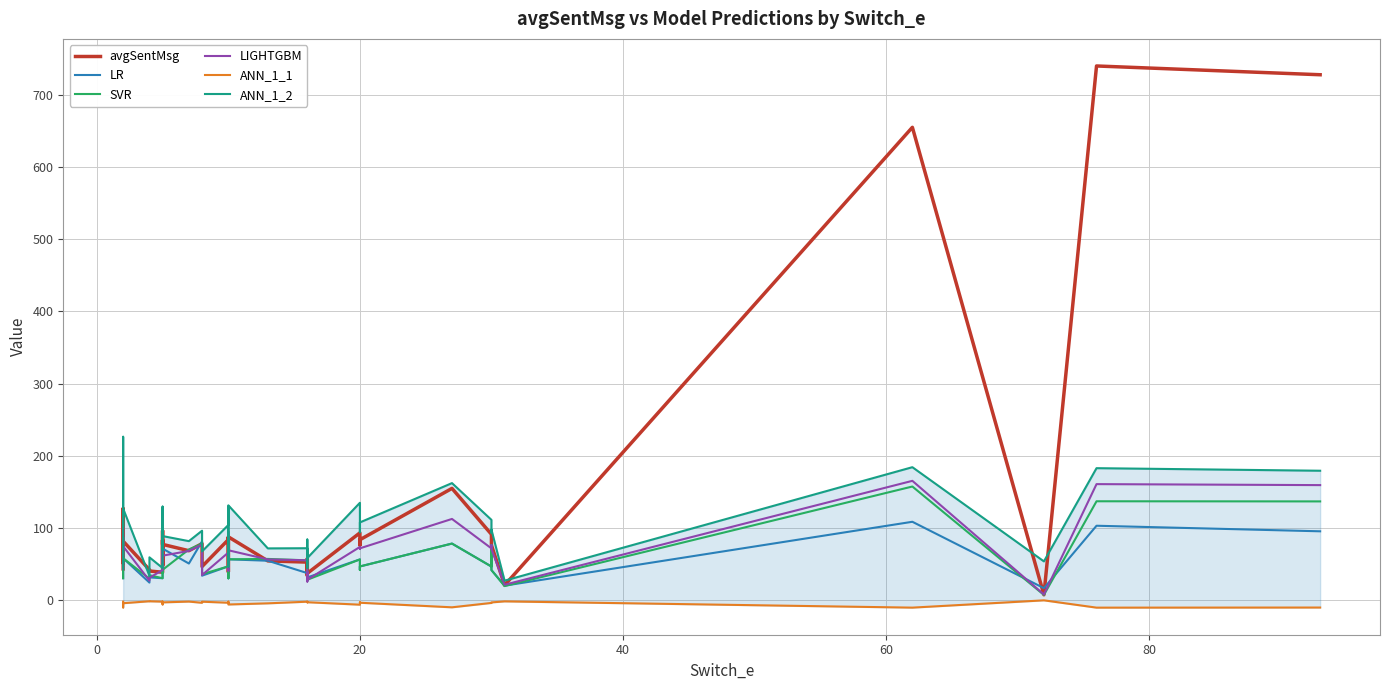

In LIGHTGBM, how many points are higher than both neighbors (excluding endpoints)?

13